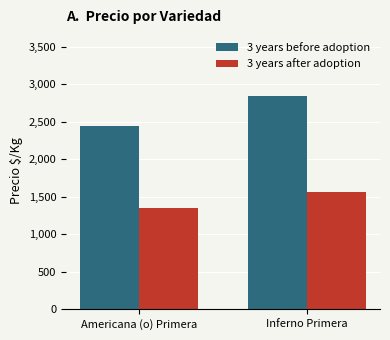

Reading left to right, extract all data points from this chart.

3 years before adoption: Americana (o) Primera=2450.8	Inferno Primera=2844.3
3 years after adoption: Americana (o) Primera=1347.9	Inferno Primera=1564.4